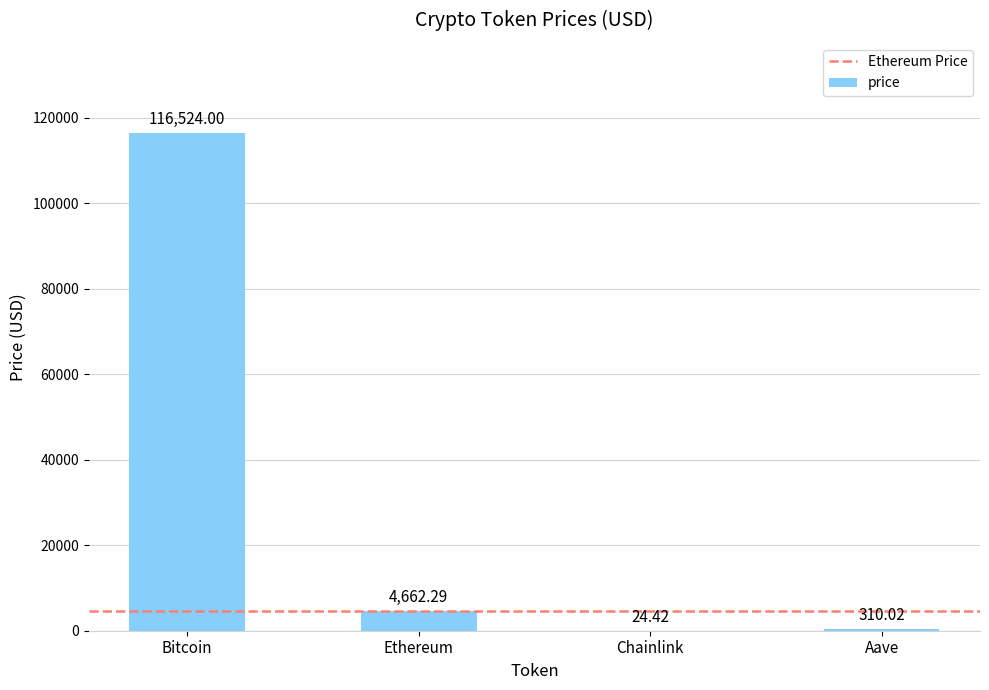

Which category has the highest value across all series?

Bitcoin